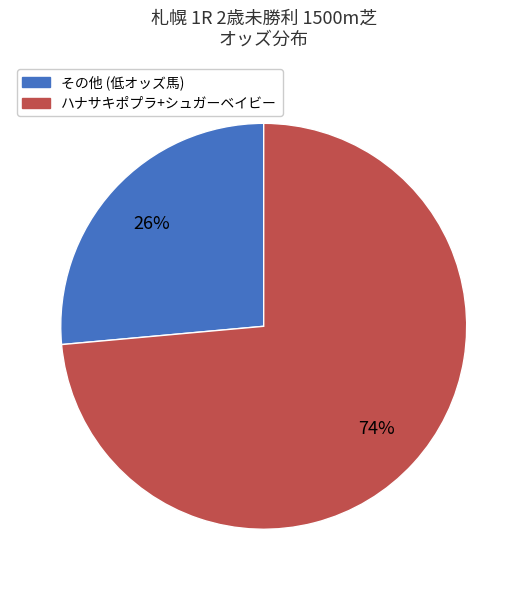

Is there a majority slice in this chart?

Yes